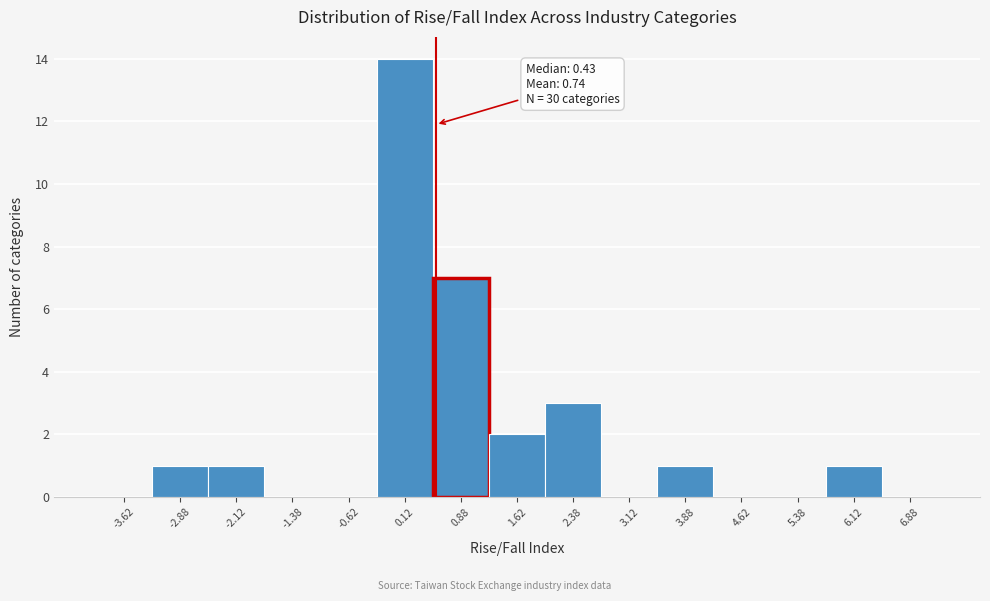

Over which range of the x-axis is the bar tallest?

-0.25 to 0.50